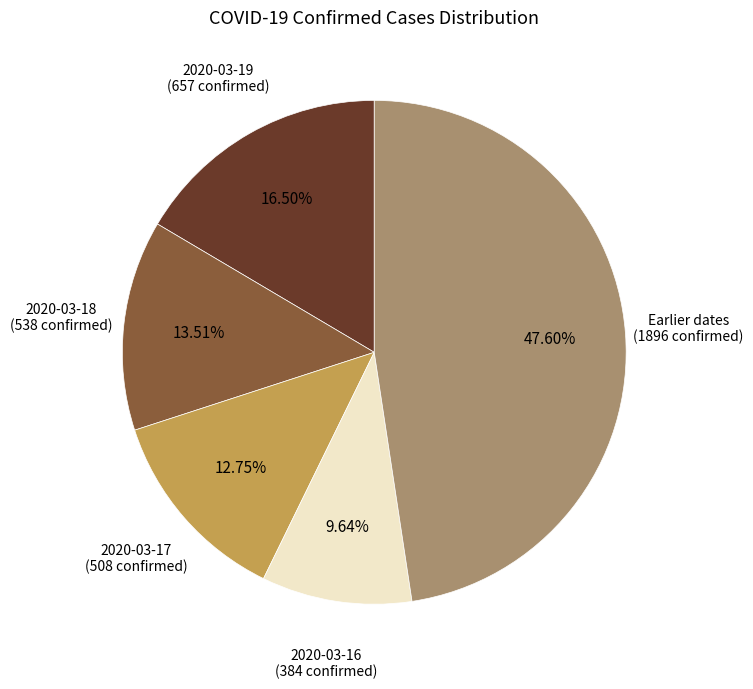

Is there a majority slice in this chart?

No